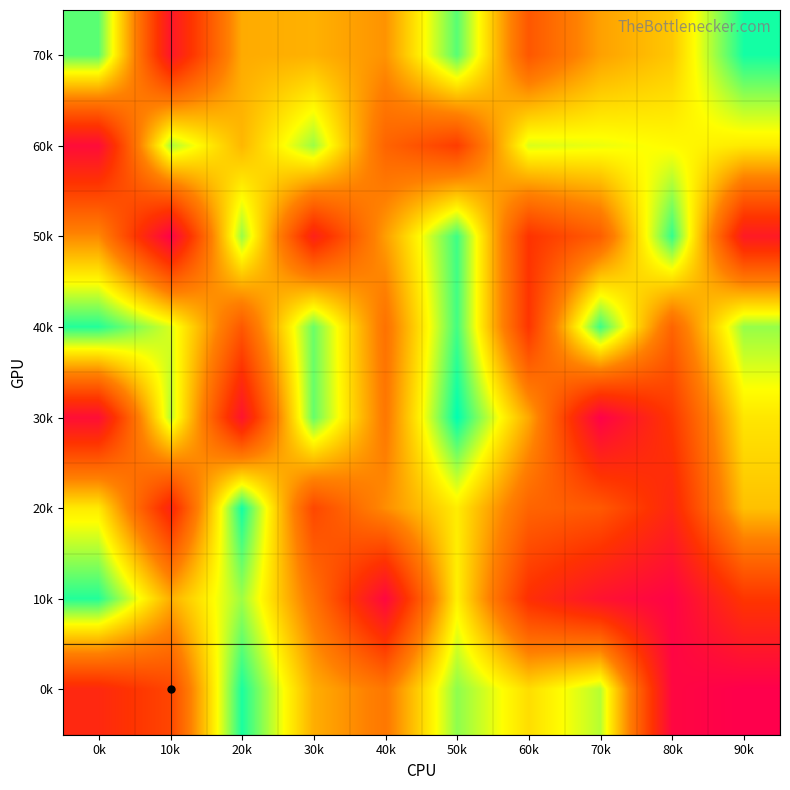

Between 20k and 40k, which is larger?

20k